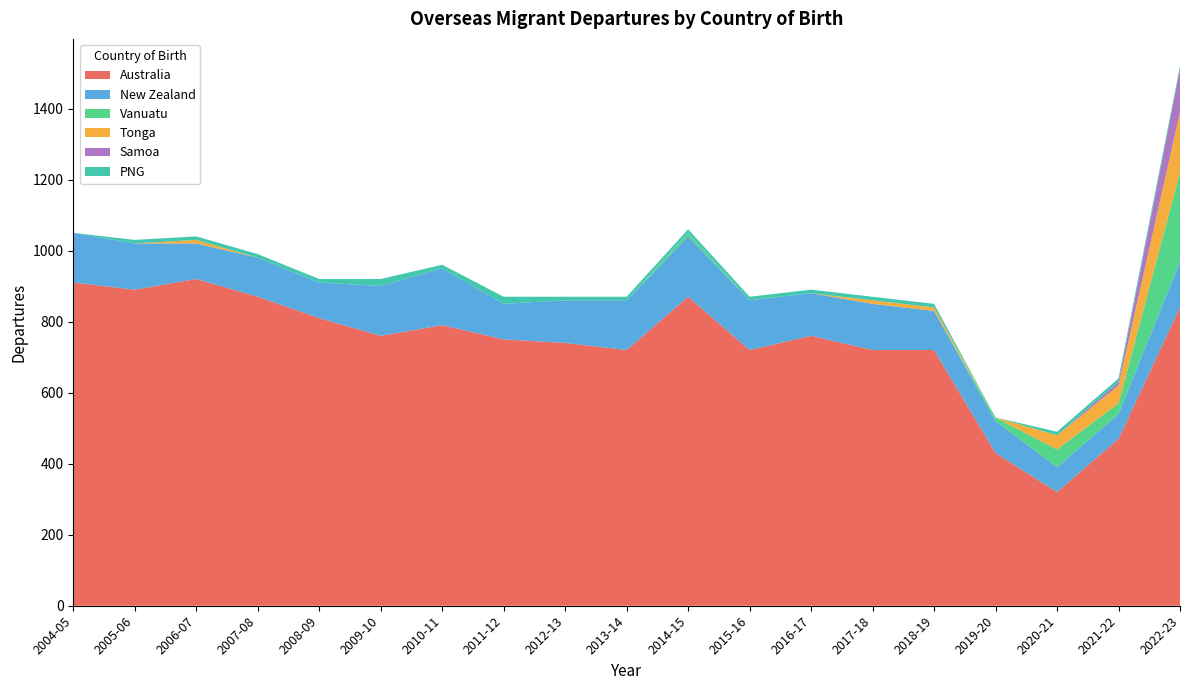

Reading left to right, list all the values displayed in this chart.

Australia: 2004-05=910	2005-06=890	2006-07=920	2007-08=870	2008-09=810	2009-10=760	2010-11=790	2011-12=750	2012-13=740	2013-14=720	2014-15=870	2015-16=720	2016-17=760	2017-18=720	2018-19=720	2019-20=430	2020-21=320	2021-22=470	2022-23=840
New Zealand: 2004-05=140	2005-06=130	2006-07=100	2007-08=110	2008-09=100	2009-10=140	2010-11=160	2011-12=100	2012-13=120	2013-14=140	2014-15=170	2015-16=140	2016-17=120	2017-18=130	2018-19=110	2019-20=90	2020-21=70	2021-22=70	2022-23=130
Vanuatu: 2004-05=0	2005-06=0	2006-07=0	2007-08=0	2008-09=0	2009-10=0	2010-11=0	2011-12=0	2012-13=0	2013-14=0	2014-15=10	2015-16=0	2016-17=0	2017-18=0	2018-19=0	2019-20=10	2020-21=50	2021-22=30	2022-23=250
Tonga: 2004-05=0	2005-06=0	2006-07=10	2007-08=0	2008-09=0	2009-10=0	2010-11=0	2011-12=0	2012-13=0	2013-14=0	2014-15=0	2015-16=0	2016-17=0	2017-18=10	2018-19=10	2019-20=0	2020-21=40	2021-22=50	2022-23=170
Samoa: 2004-05=0	2005-06=0	2006-07=0	2007-08=0	2008-09=0	2009-10=0	2010-11=0	2011-12=0	2012-13=0	2013-14=0	2014-15=0	2015-16=0	2016-17=0	2017-18=0	2018-19=0	2019-20=0	2020-21=0	2021-22=10	2022-23=120
PNG: 2004-05=0	2005-06=10	2006-07=10	2007-08=10	2008-09=10	2009-10=20	2010-11=10	2011-12=20	2012-13=10	2013-14=10	2014-15=10	2015-16=10	2016-17=10	2017-18=10	2018-19=10	2019-20=0	2020-21=10	2021-22=10	2022-23=10